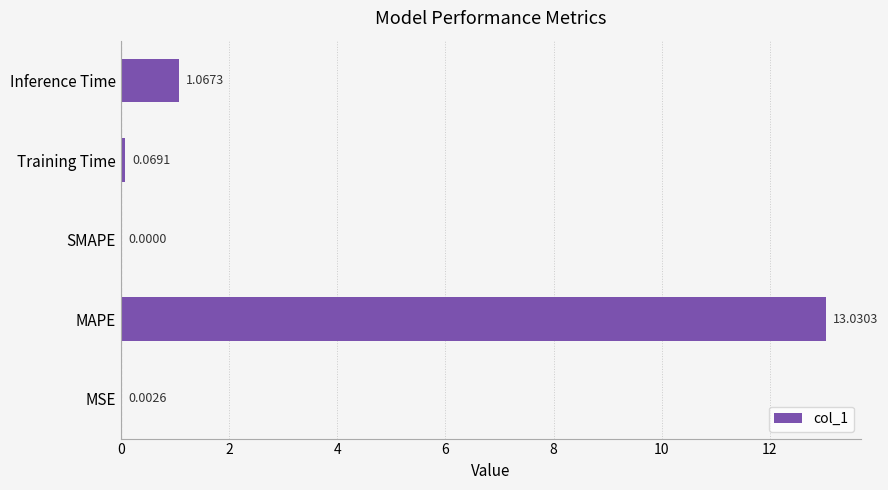

What is the maximum value shown in the chart?

13.0